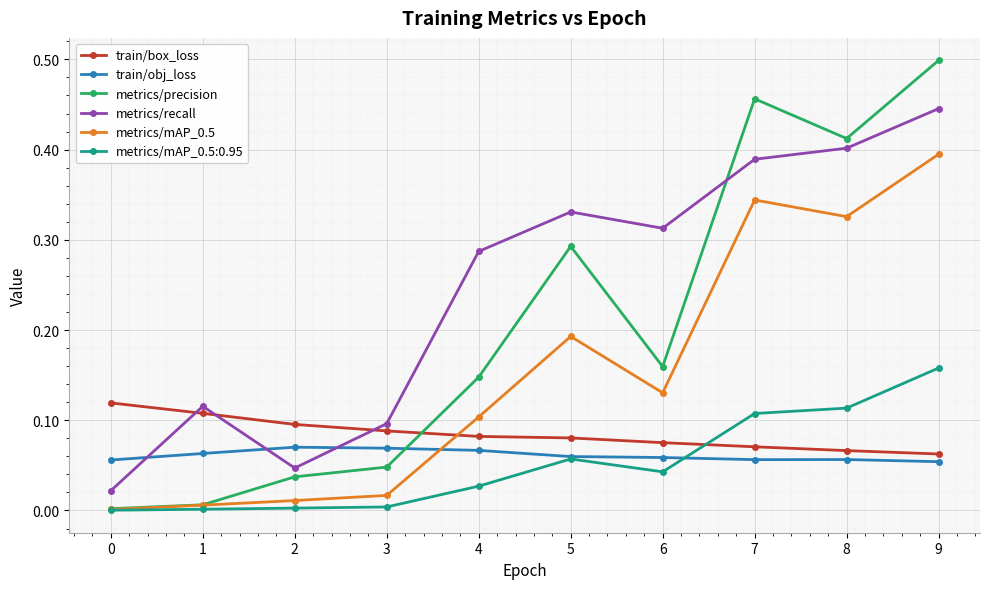

Is the value of metrics/recall at 8 greater than the value of train/obj_loss at 2?

Yes